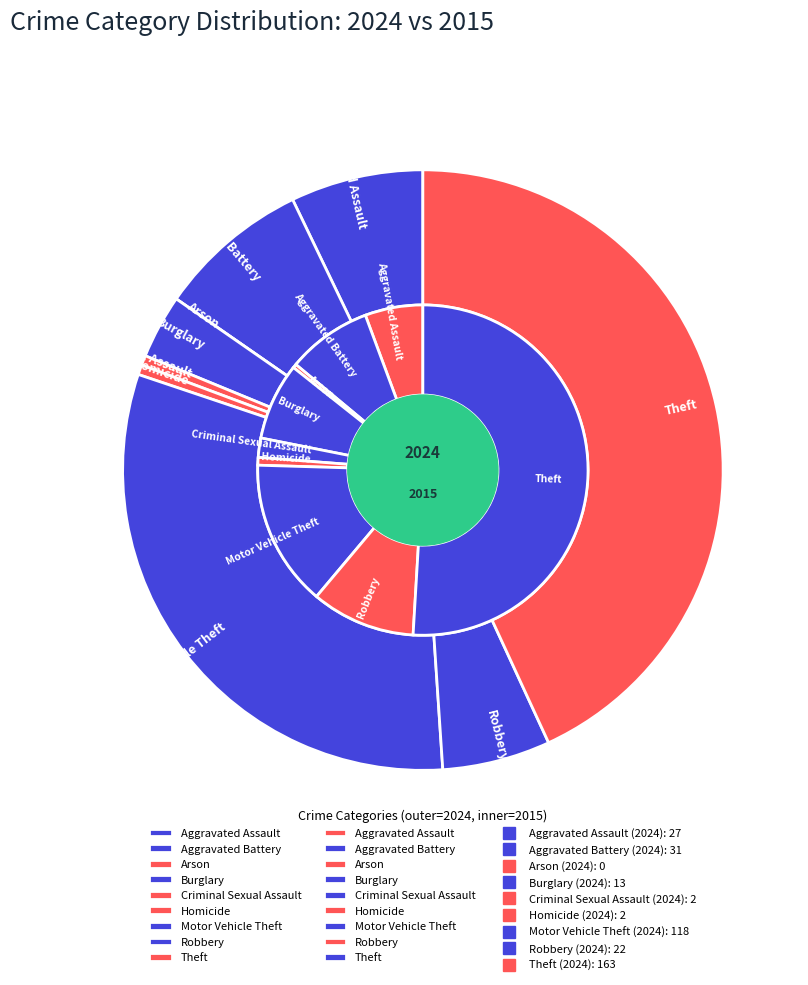

Rank the series by their maximum value, from highest to lowest.

values_2024, values_2015